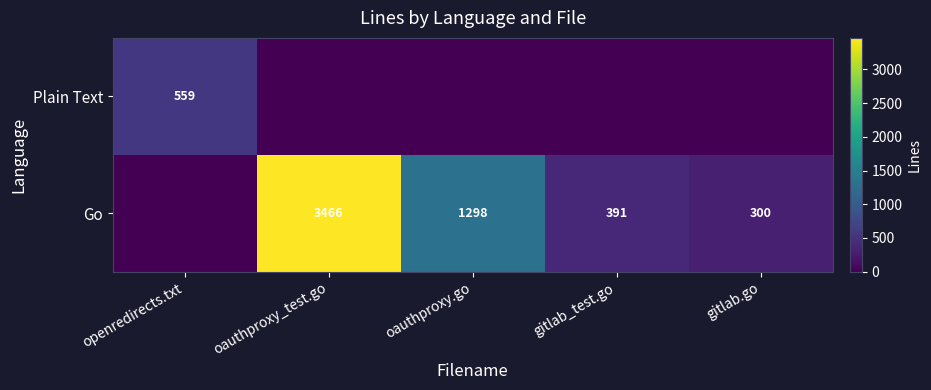

What is the sum of the Go values at oauthproxy_test.go and gitlab_test.go?

3857